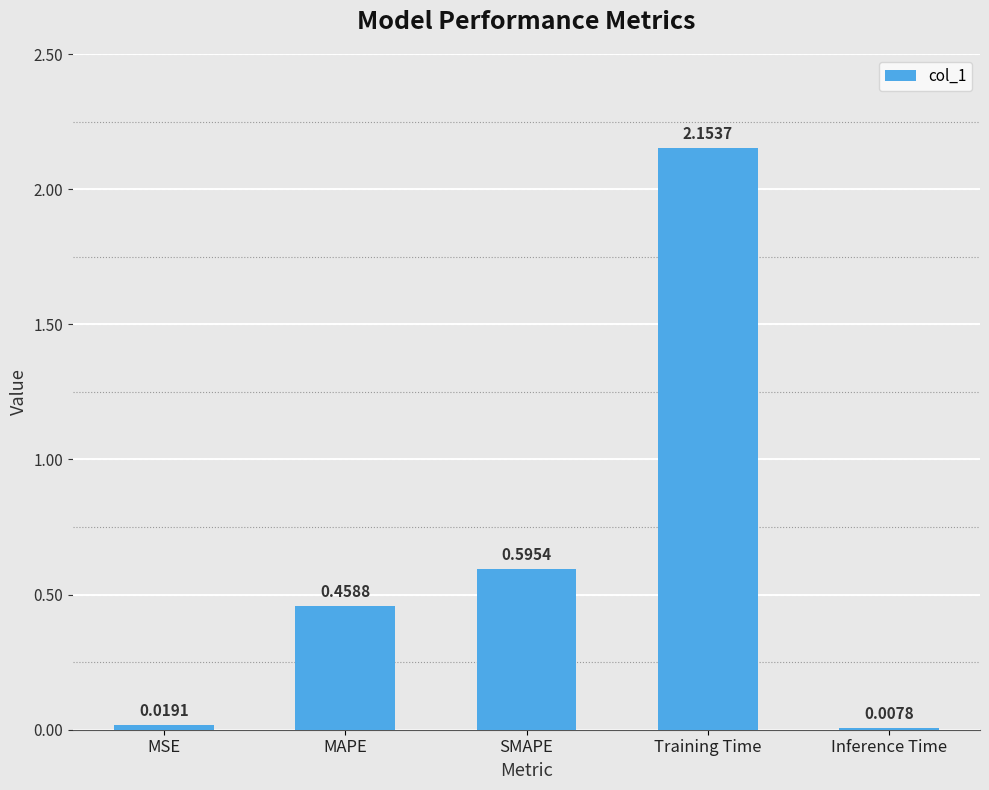

At which category does the chart reach its minimum across all series?

Inference Time